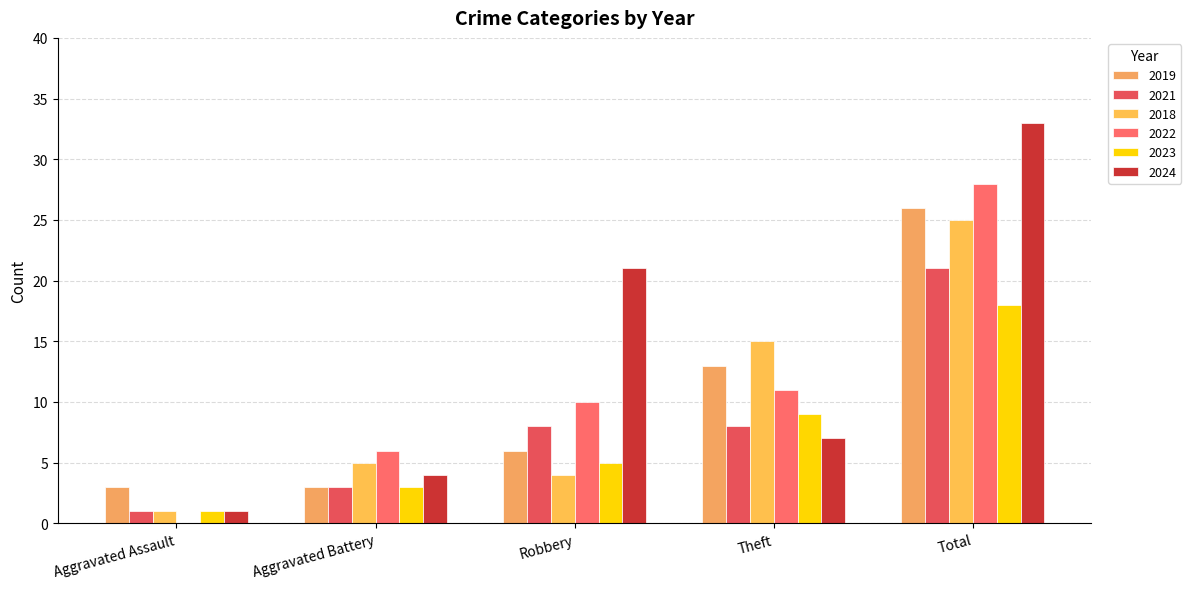

What is the difference between the second highest and second lowest values in the 2019 series?

10